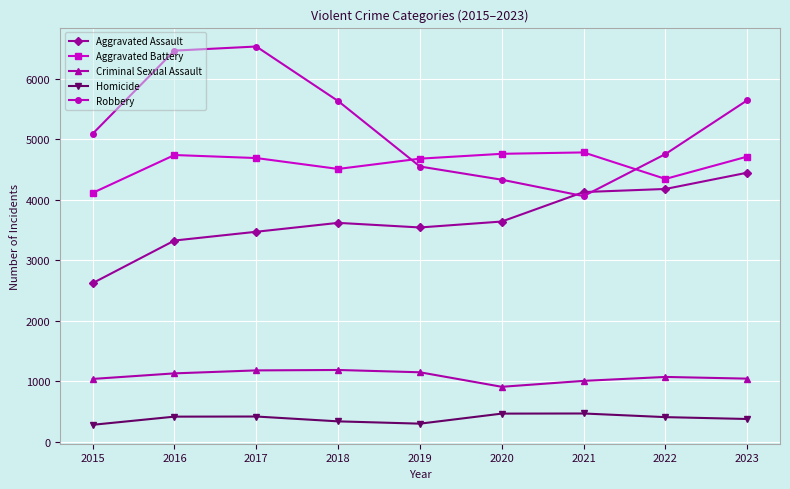

What is the value of the Robbery point at the 9th from the left?

5641